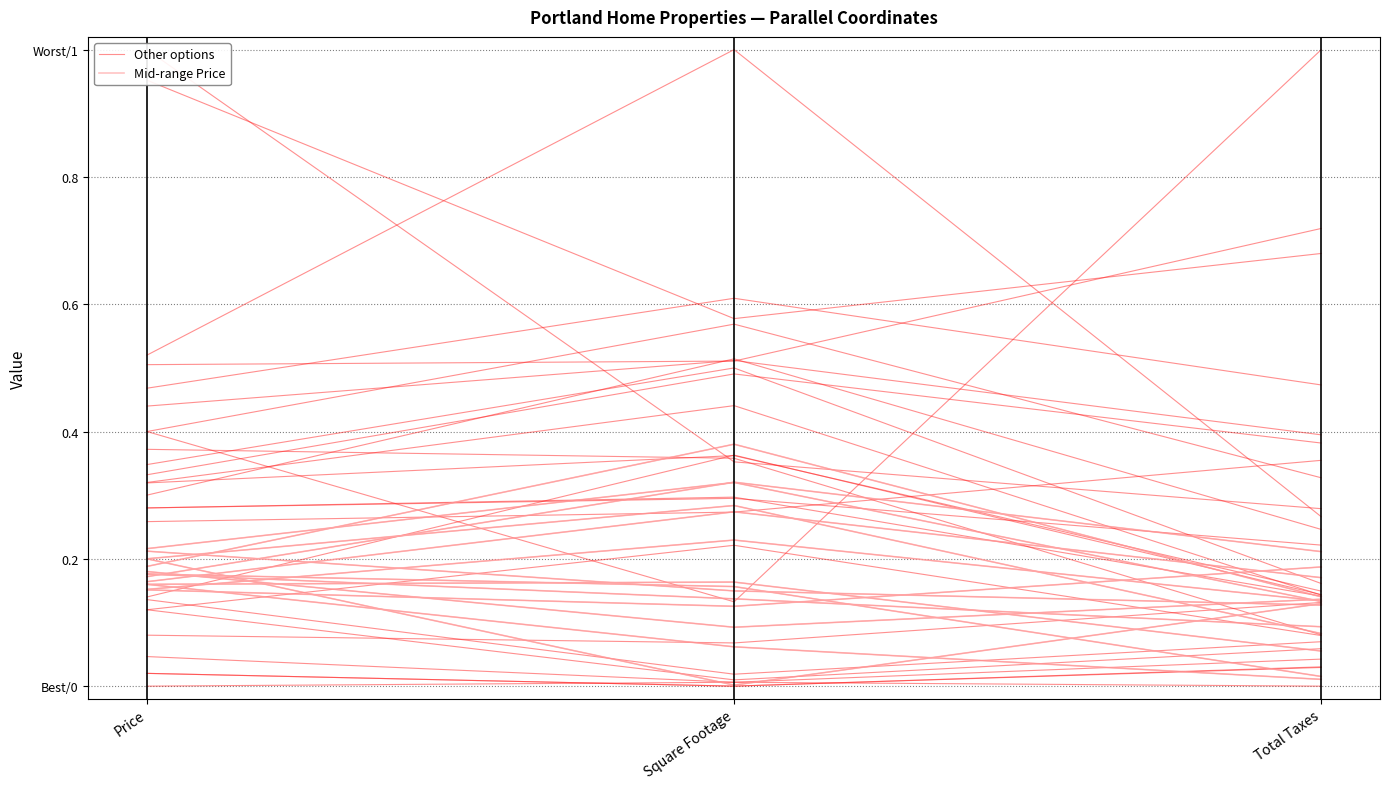

What is the label of the 1st point from the right?

Total Taxes